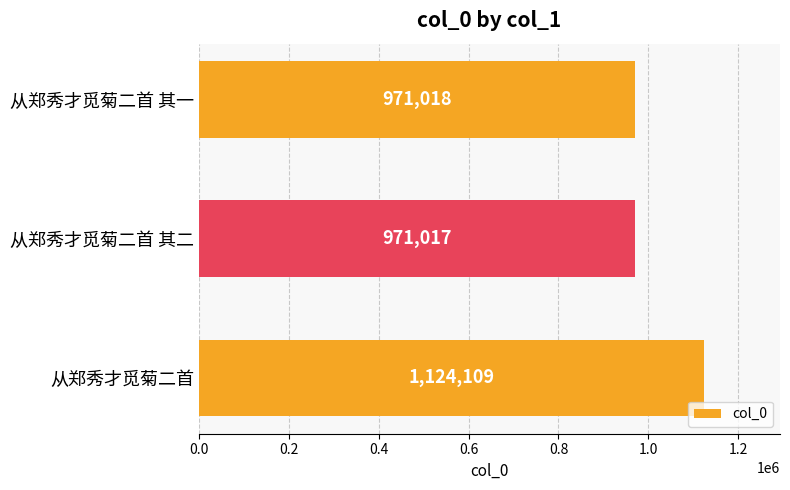

Reading bottom to top, extract all data points from this chart.

从郑秀才觅菊二首=1124109	从郑秀才觅菊二首 其二=971017	从郑秀才觅菊二首 其一=971018